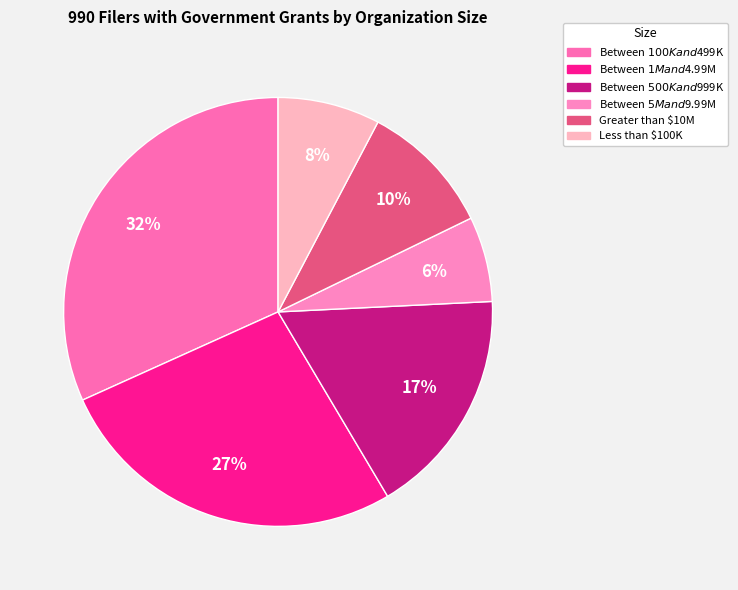

How many segments does this pie chart have?

6